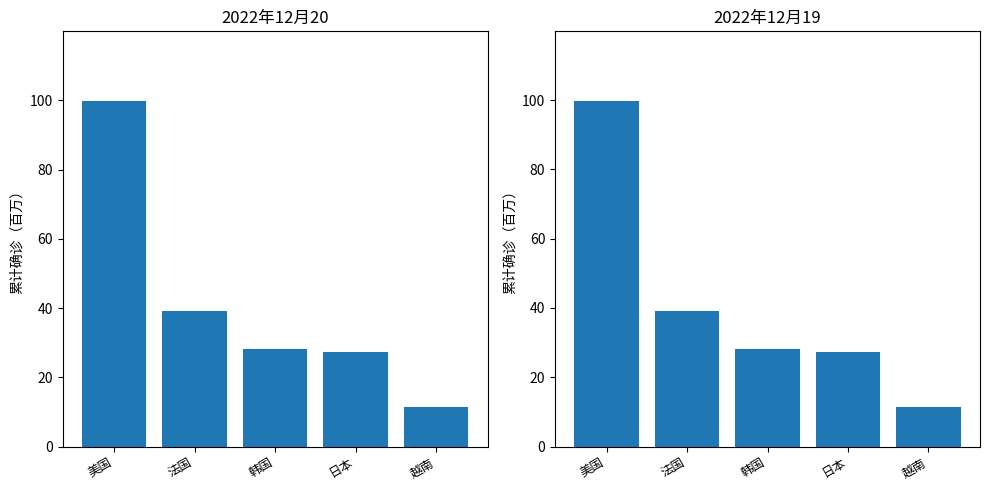

What is the value of the 2022年12月20日 bar at the 5th from the left?

11.5